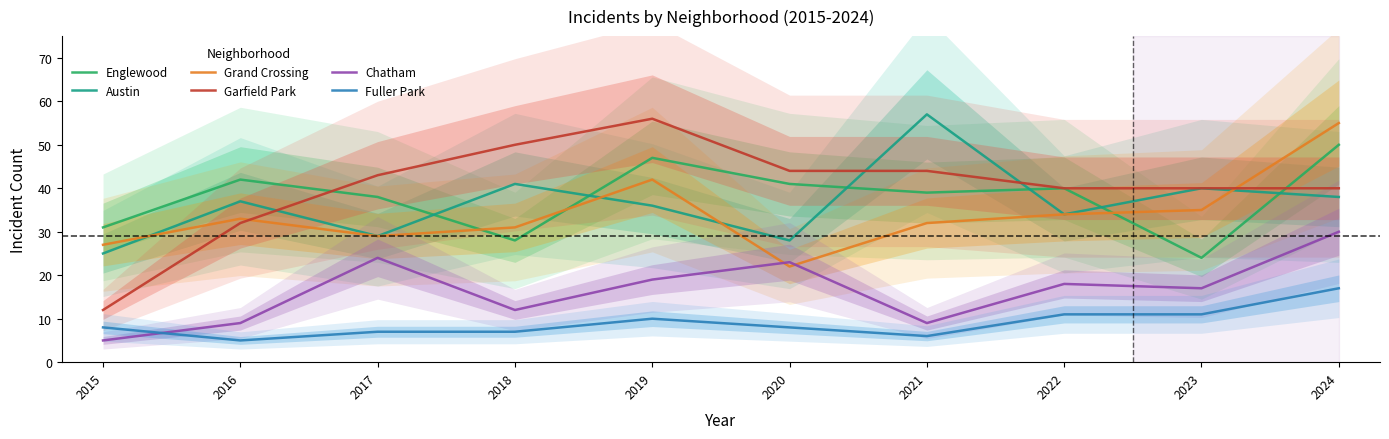

What is the value of the Fuller Park point at the 1st from the left?

8